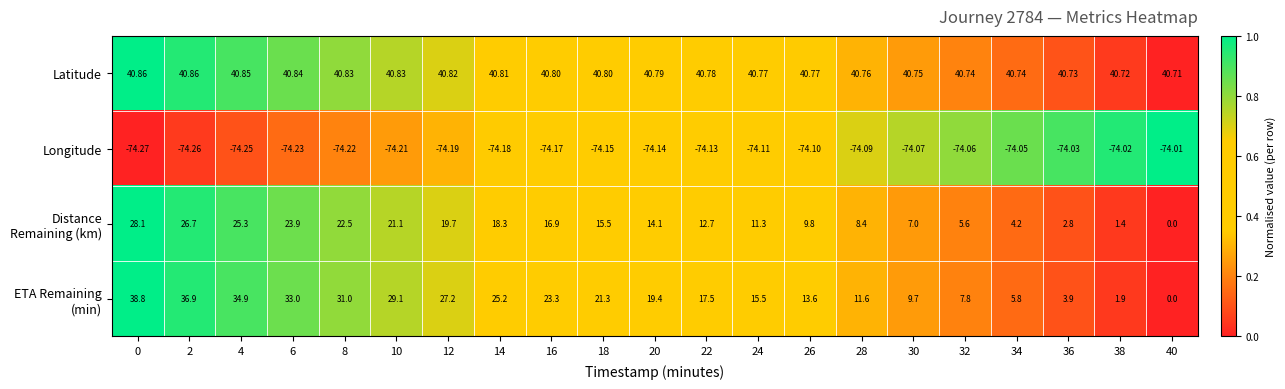

Which series has the largest total across all categories?

Latitude